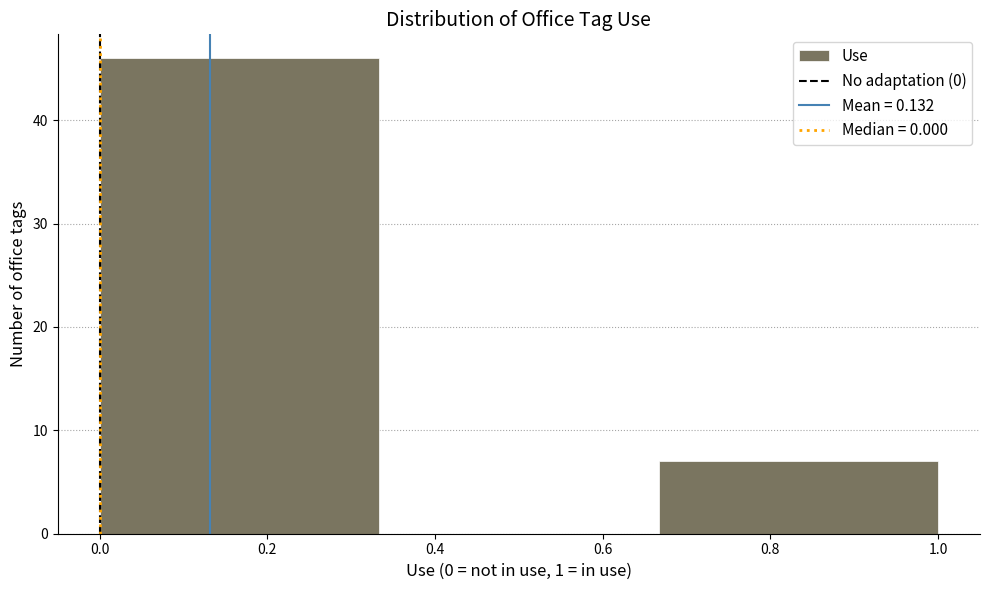

How tall is the bar that spans 0.66 to 1.00 on the x-axis? Neither the bar edges nor the heights are printed on the chart, so give them approximately, as read against the axes.

7